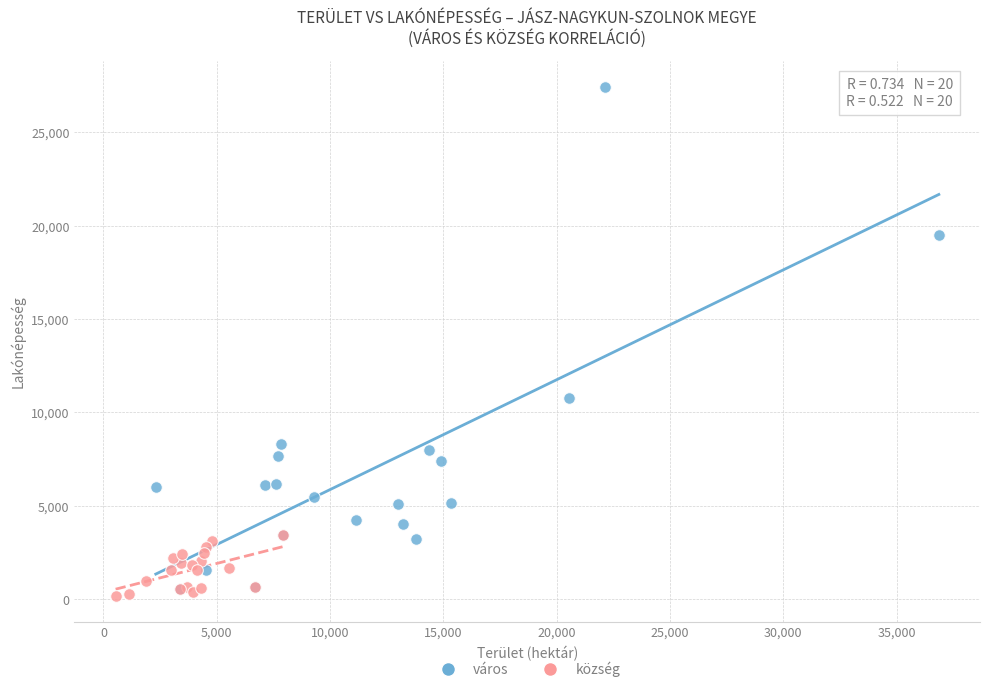

What are all the series names shown in the legend?

város, község